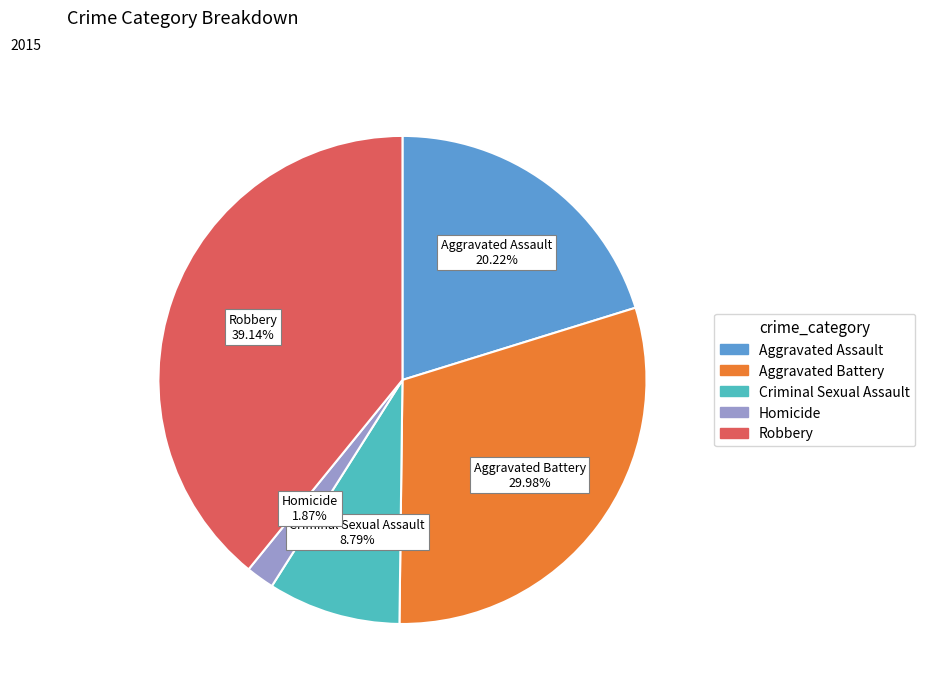

Do Homicide and Robbery together represent more than half of the pie?

No